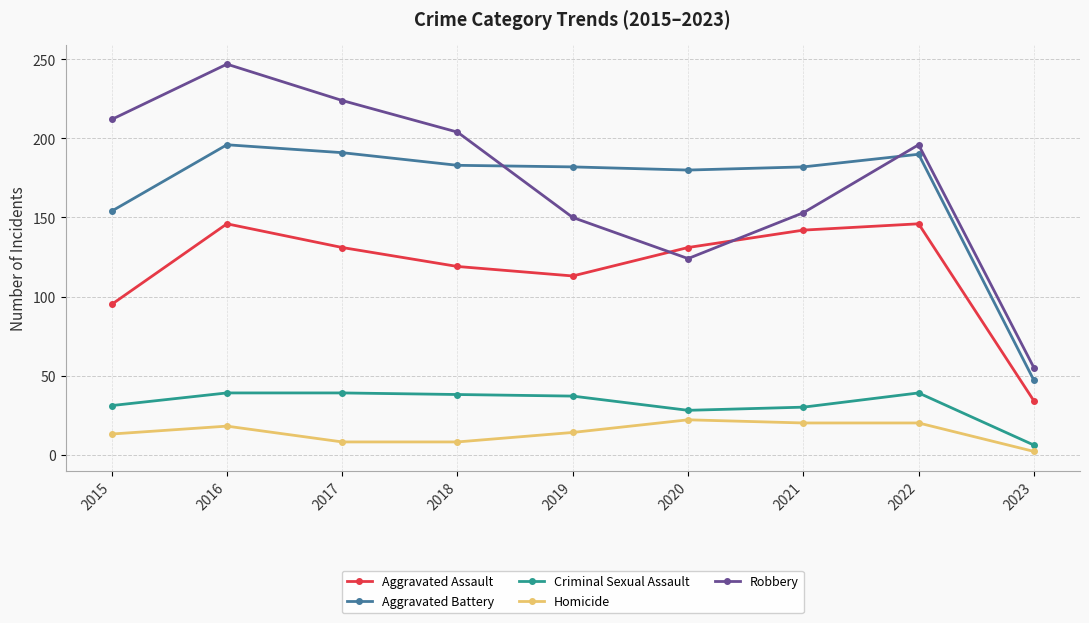

At which label does Criminal Sexual Assault reach its minimum?

2023